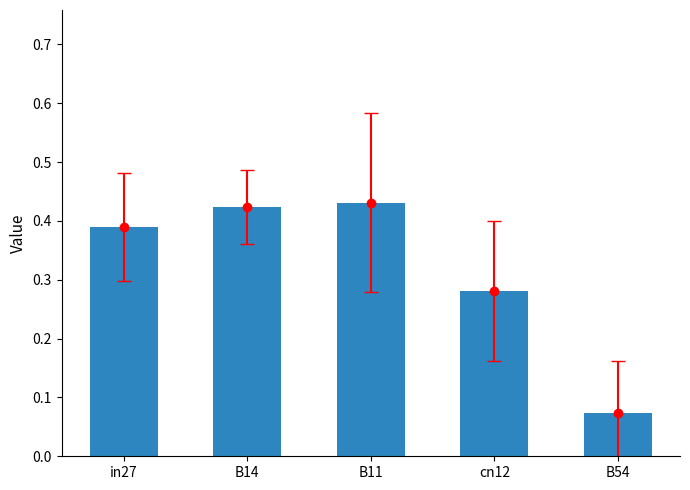

What is the value of the 3rd bar from the left?

0.4